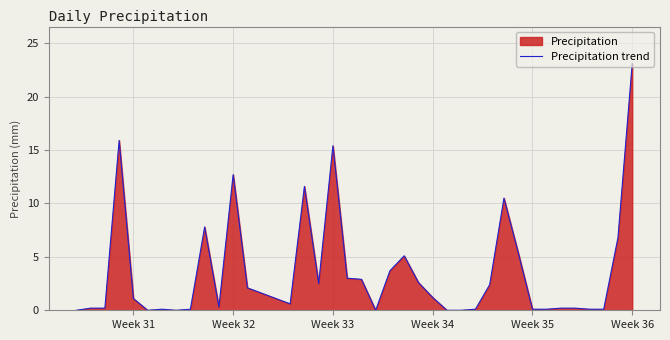

How many points are lower than both their immediate neighbors (excluding endpoints)?

6